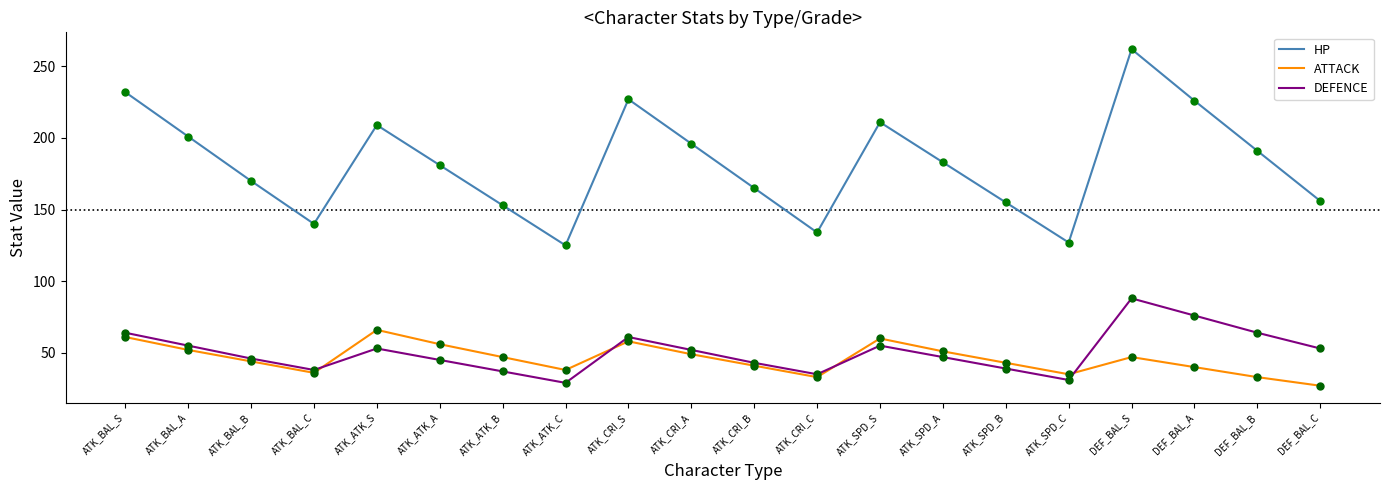

Which series has the widest spread of values?

HP